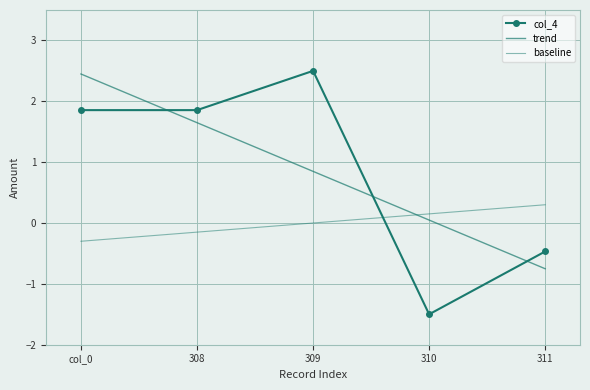

Rank the categories by value from highest to lowest.

309, col_0, 308, 311, 310